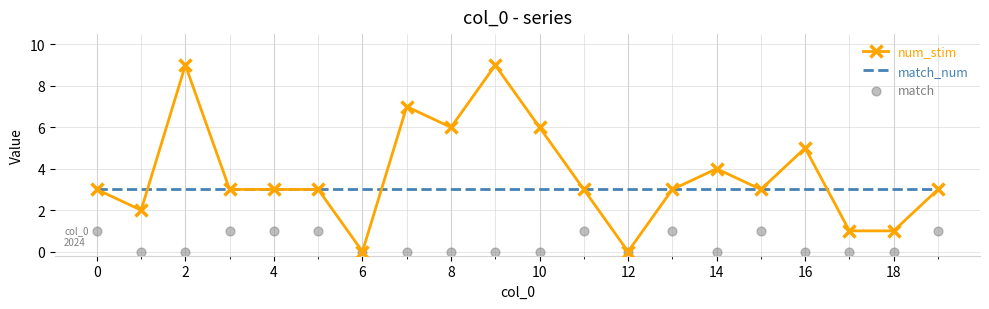

What is the lowest value of the match_num series?

3